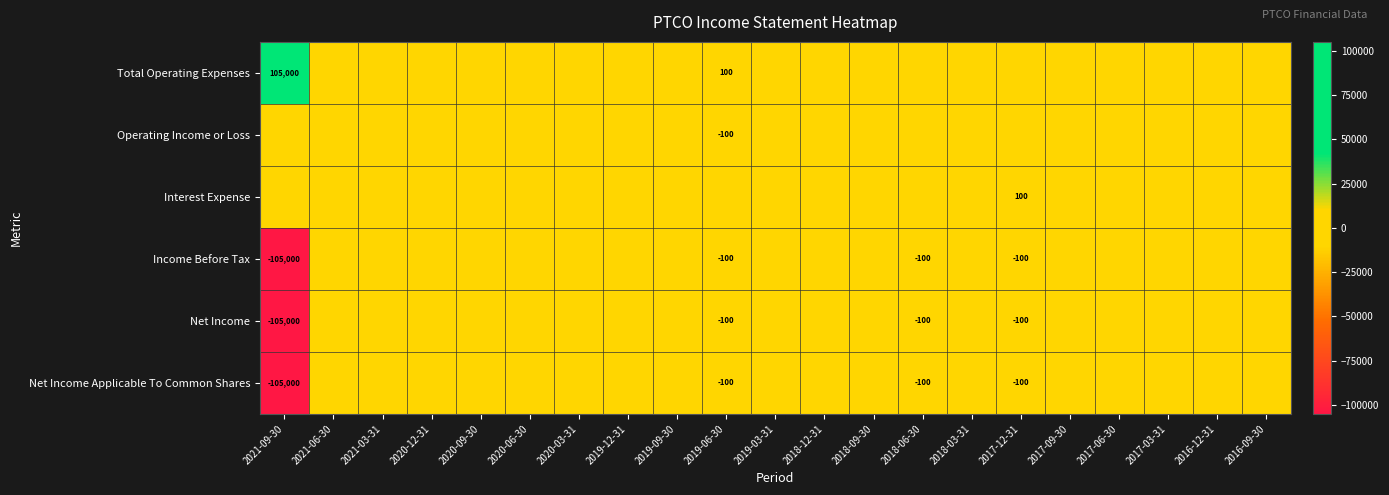

Which series has the largest total across all categories?

Total Operating Expenses